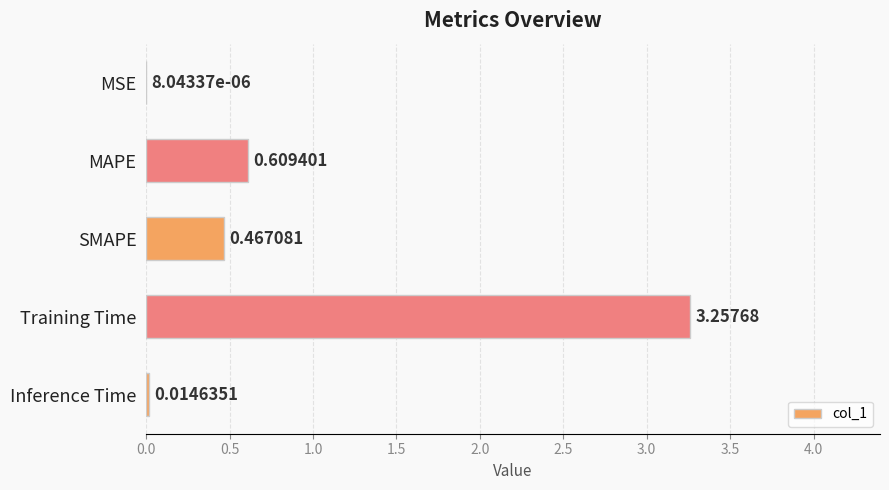

What is the average value?

0.9